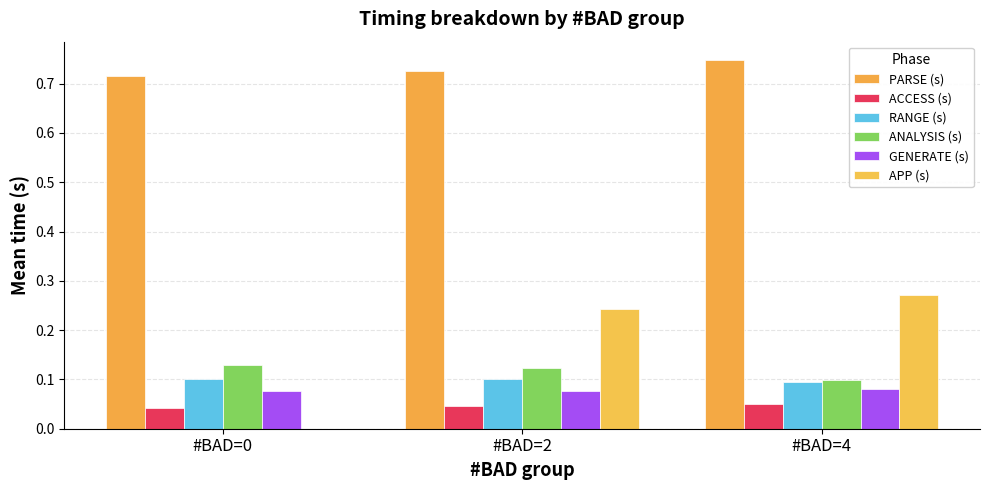

What is the difference between the highest and lowest values at #BAD=0?

0.7